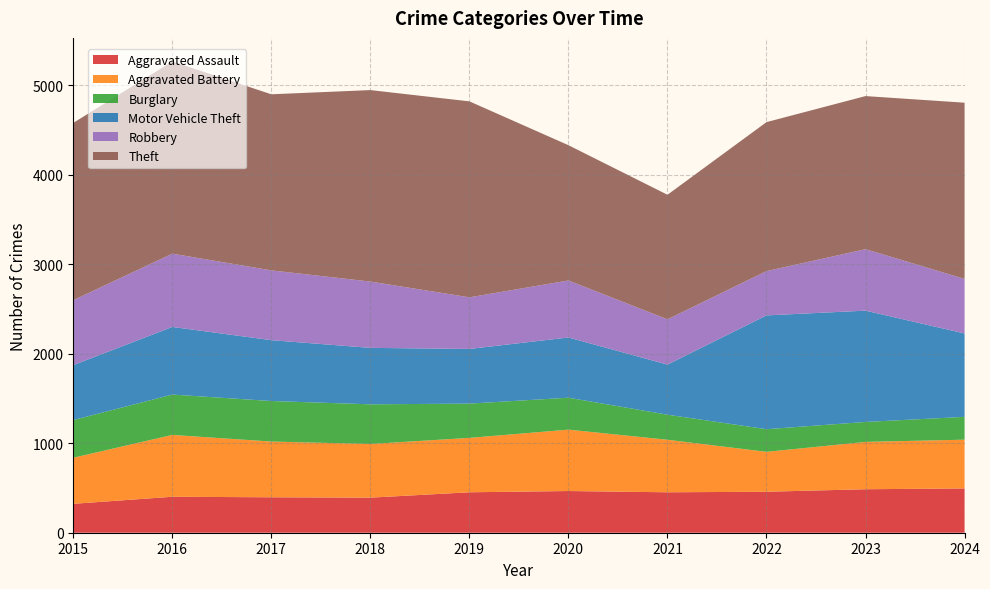

Reading left to right, what are all the values shown in this chart?

Aggravated Assault: 323	402	396	392	452	466	452	458	486	495
Aggravated Battery: 515	691	623	600	608	686	587	446	529	545
Burglary: 421	451	453	443	383	357	280	253	223	255
Motor Vehicle Theft: 614	756	680	631	611	673	560	1272	1244	932
Robbery: 726	819	780	741	577	637	506	495	687	610
Theft: 1981	2148	1968	2140	2190	1512	1392	1665	1711	1969